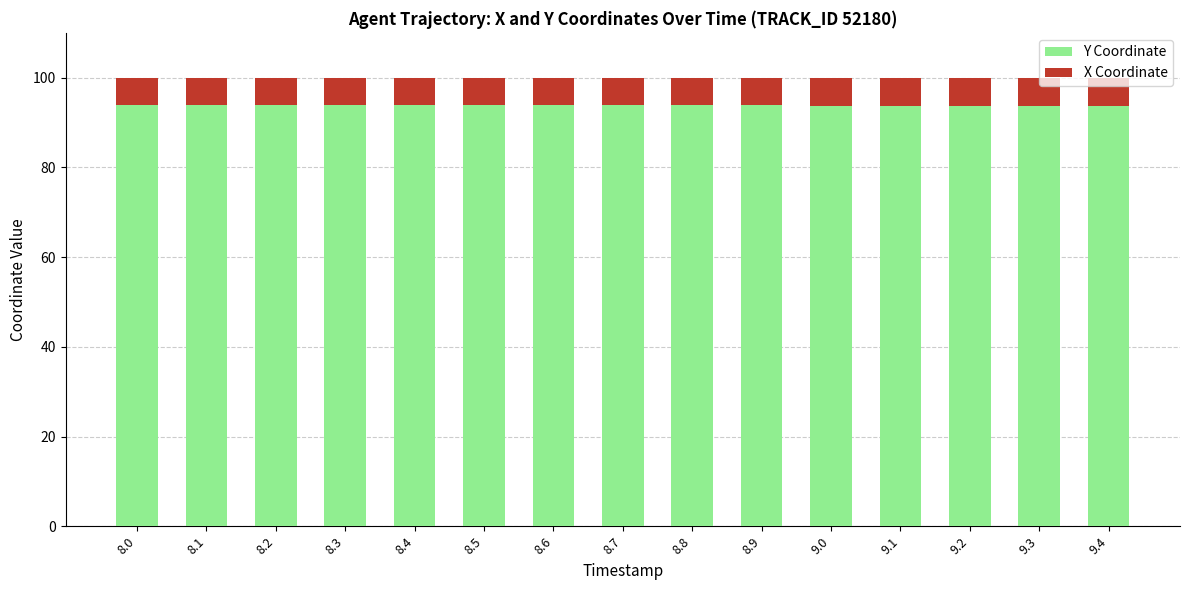

What is the difference between the maximum and minimum values in the Y Coordinate series?

0.3